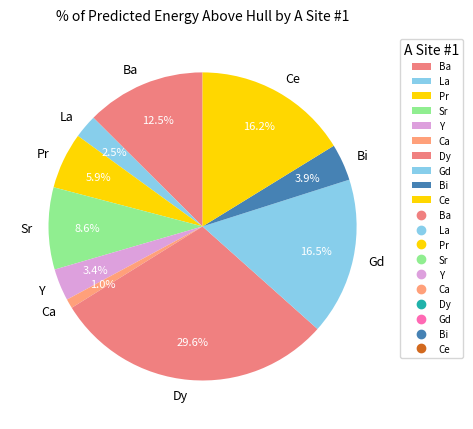

Which category has the biggest portion of the pie?

Dy